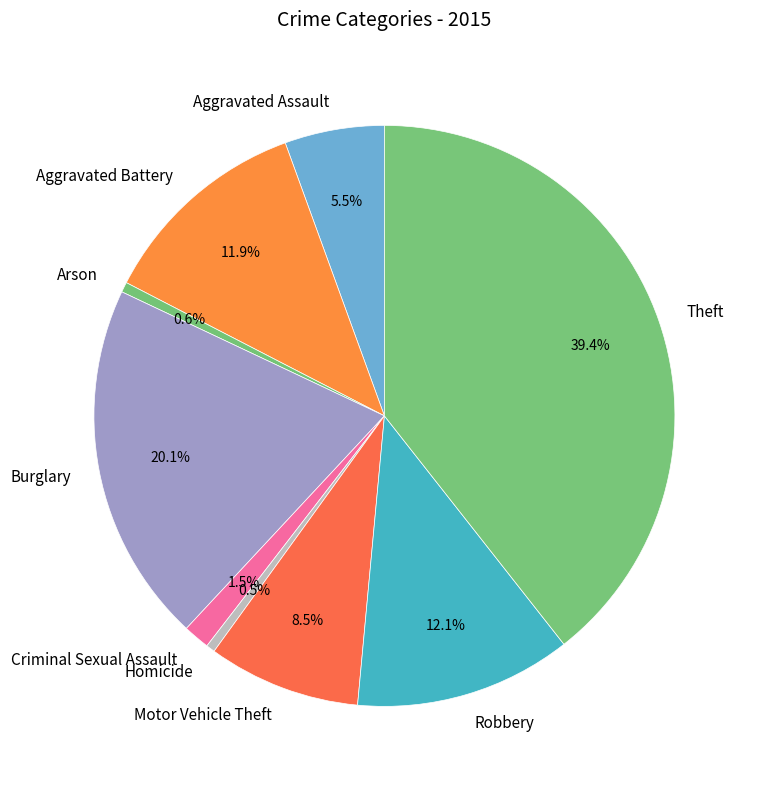

Approximately how many times larger is the value at Aggravated Assault compared to Burglary?

0.3